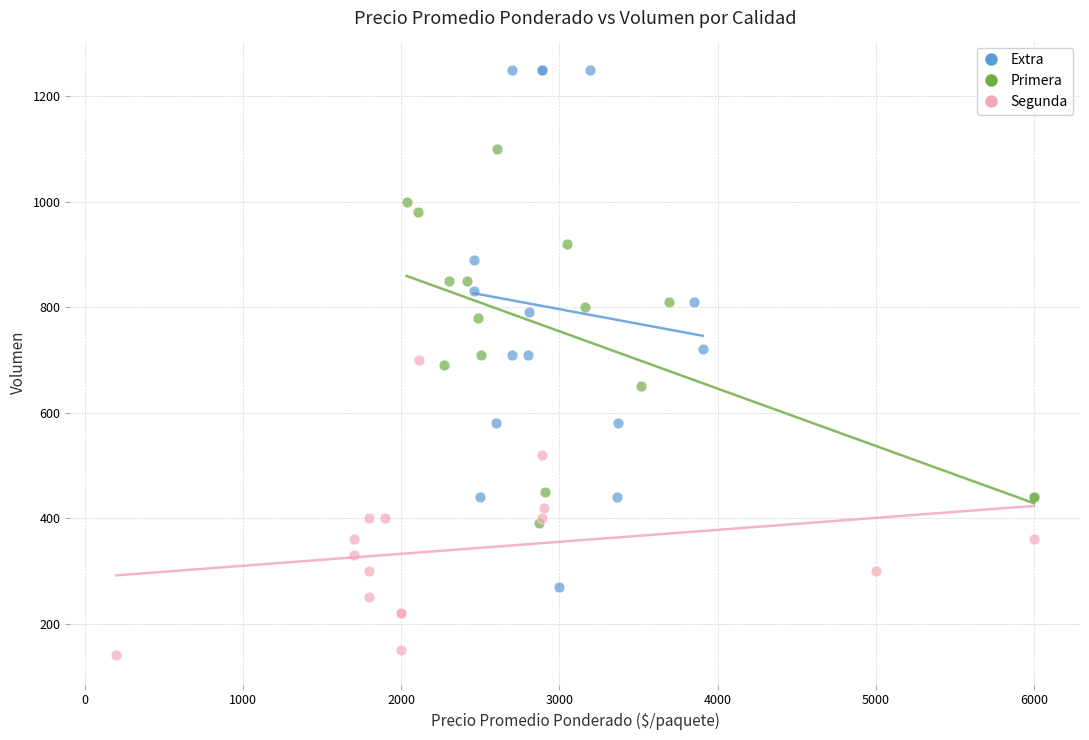

What are all the series names shown in the legend?

Extra, Primera, Segunda